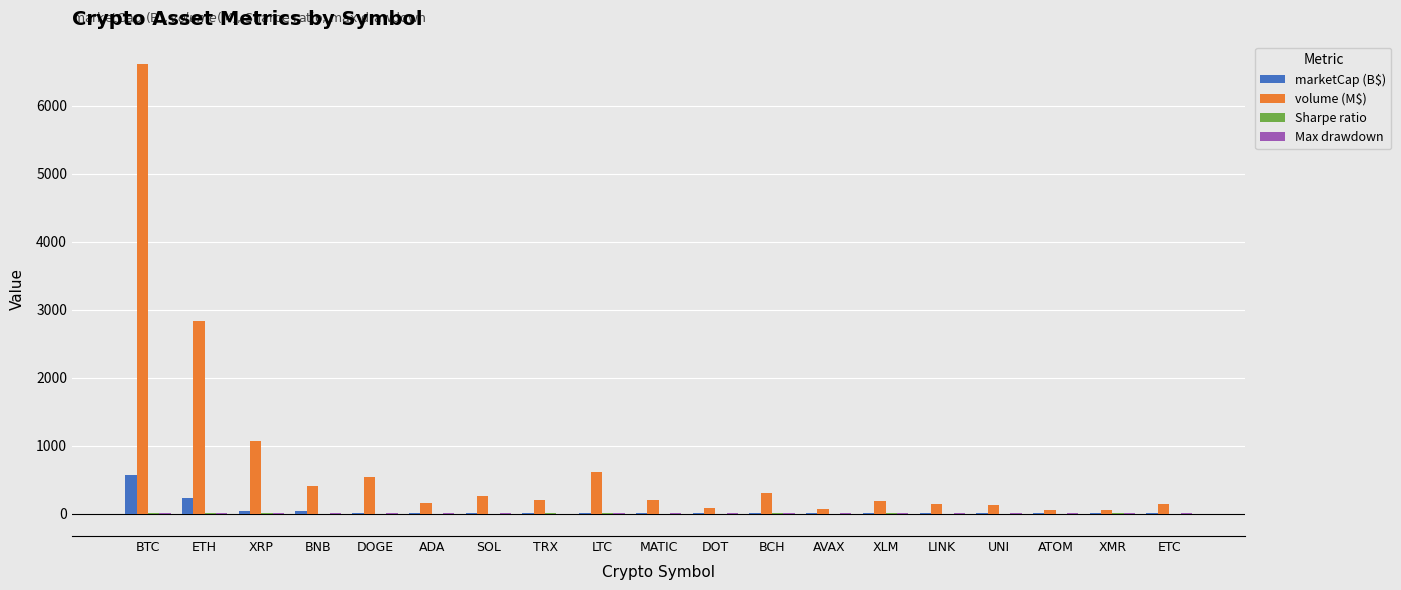

Which series has the largest total across all categories?

volume (M$)